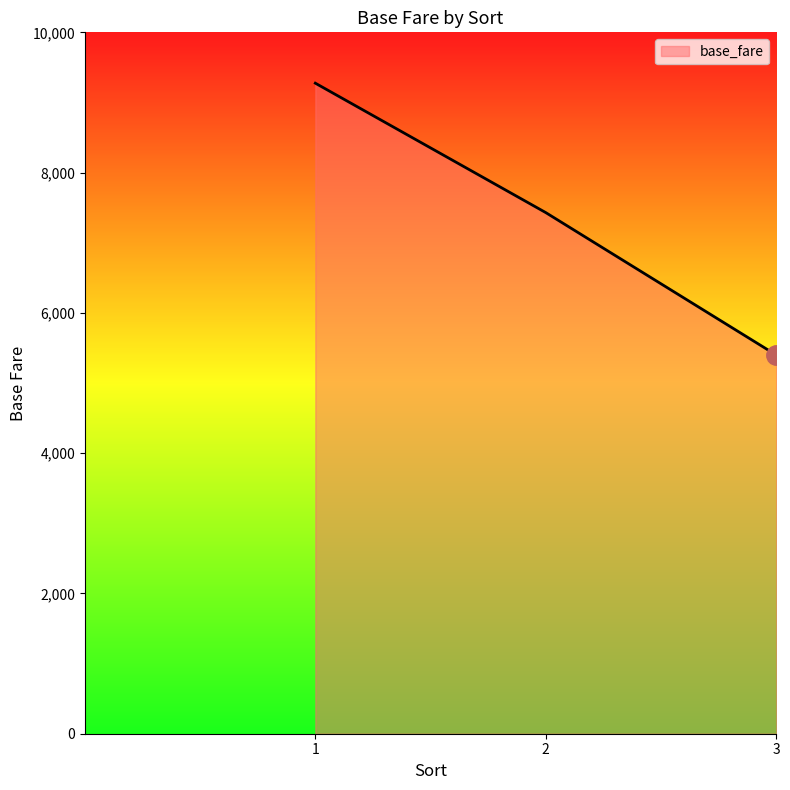

Where is the data nearest to the value 7337?

2